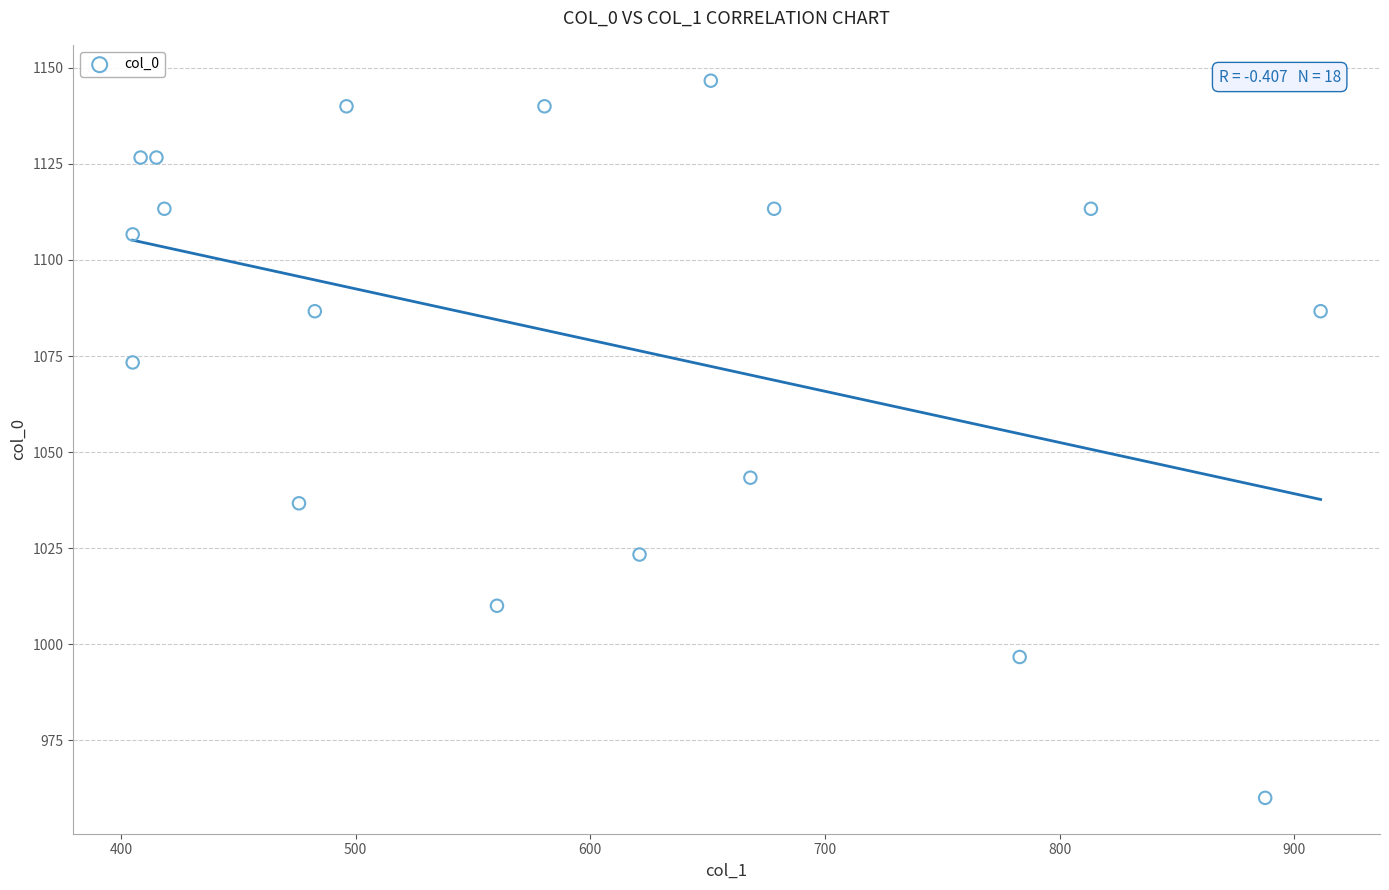

What is the range of Y values (max minus min)?

186.7